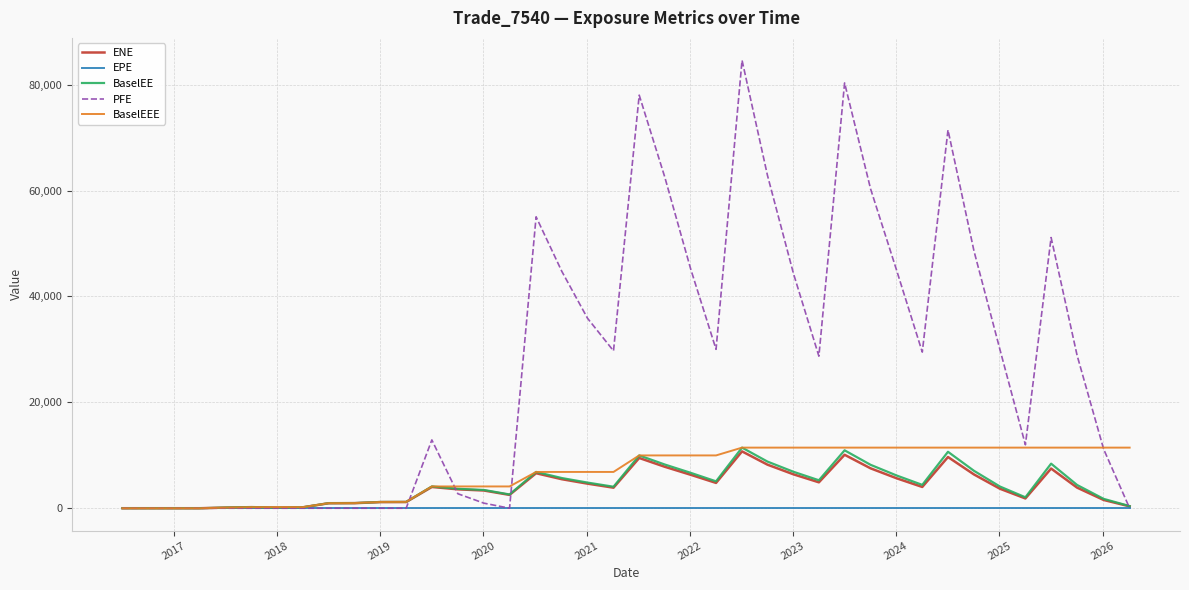

Which series has the largest range (max minus min)?

PFE